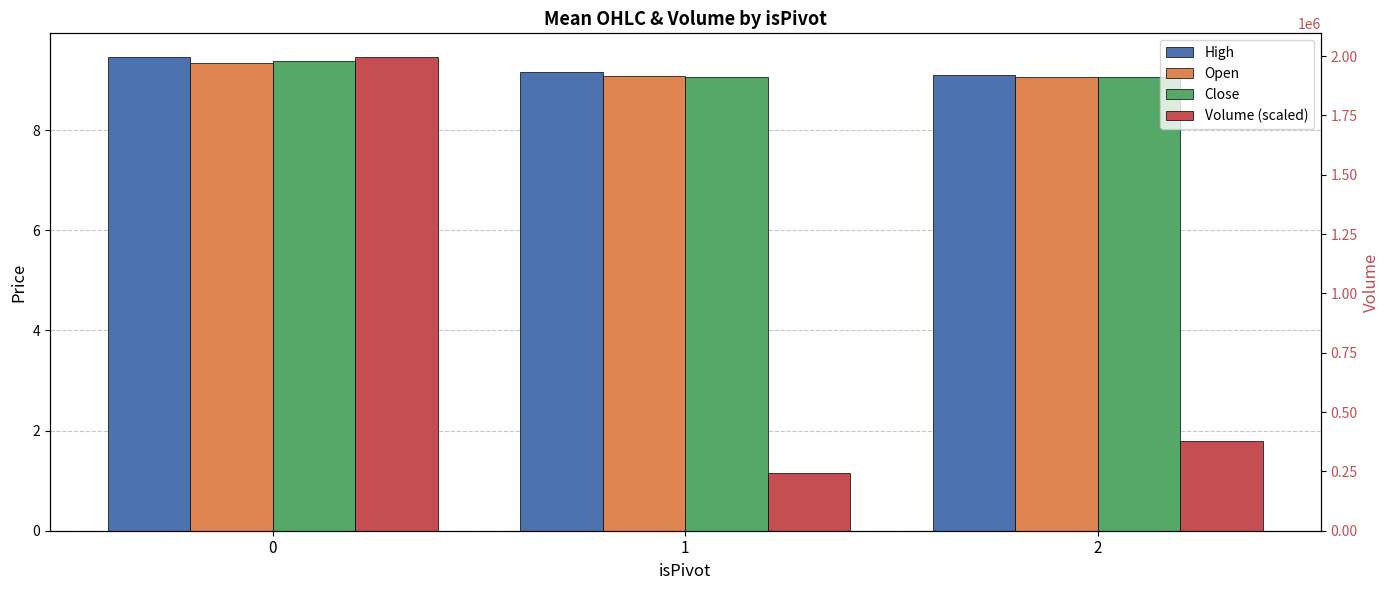

Which label corresponds to the smallest value in the chart?

1